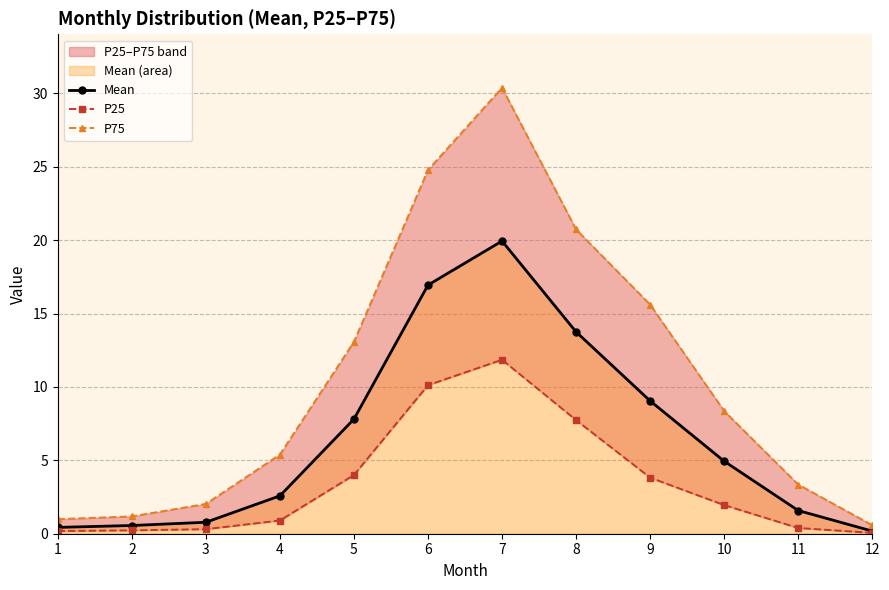

Reading left to right, list all the values displayed in this chart.

Mean: 1=0.4	2=0.6	3=0.8	4=2.6	5=7.8	6=16.9	7=19.9	8=13.8	9=9.1	10=4.9	11=1.6	12=0.2
P25: 1=0.2	2=0.2	3=0.3	4=0.9	5=4.0	6=10.1	7=11.8	8=7.7	9=3.8	10=1.9	11=0.4	12=0.1
P75: 1=1.0	2=1.2	3=2.0	4=5.4	5=13.1	6=24.8	7=30.4	8=20.7	9=15.6	10=8.4	11=3.4	12=0.6